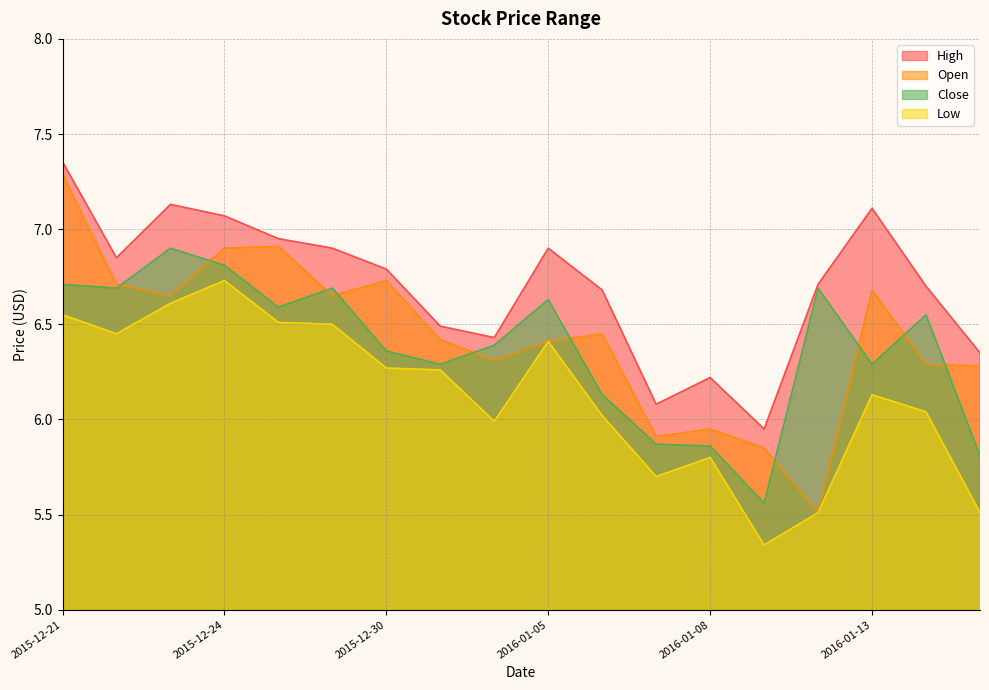

What is the maximum value shown in the chart?

7.4